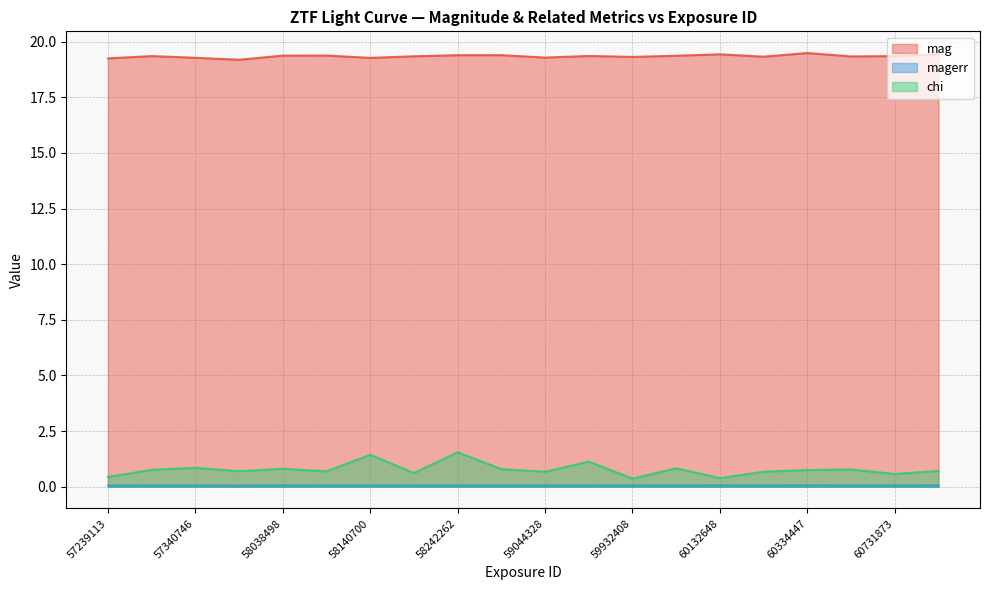

Rank the series by their maximum value, from lowest to highest.

magerr, chi, mag